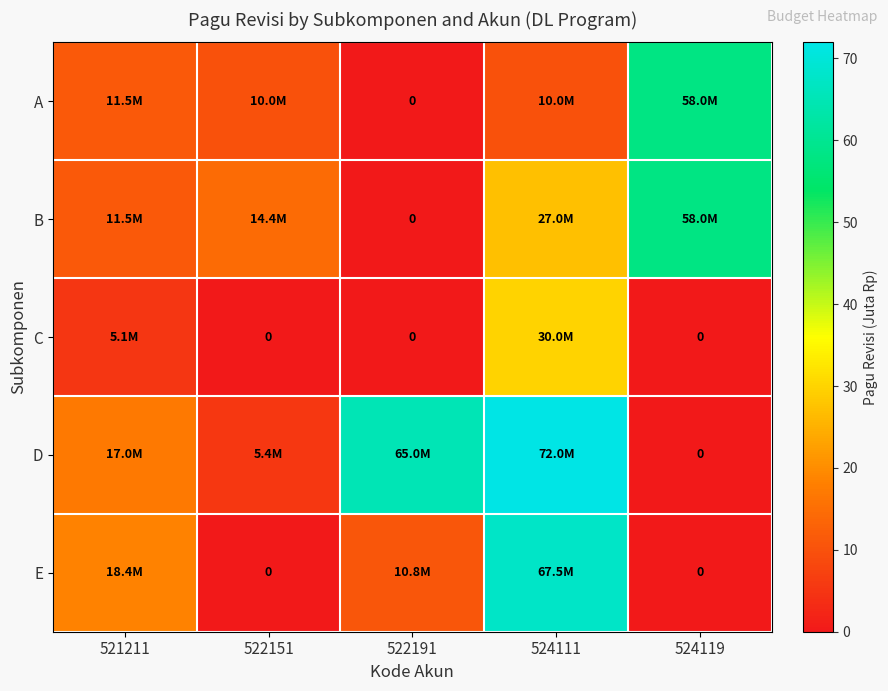

The B series shows 11.5 at 521211. True or false?

True